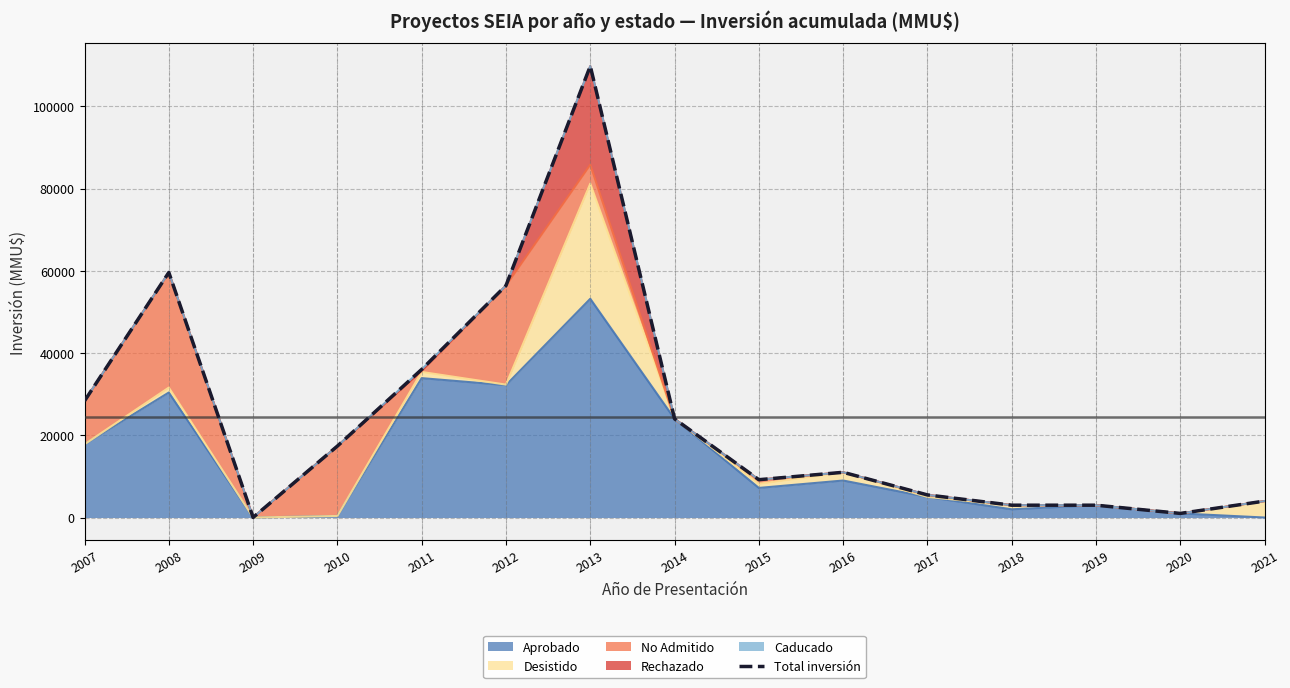

Reading right to left, what are all the values shown in this chart?

2021=4000	2020=1000	2019=3000	2018=3000	2017=5500	2016=11000	2015=9200	2014=24000	2013=109800	2012=56420	2011=36026	2010=17380	2009=23	2008=59601	2007=28354